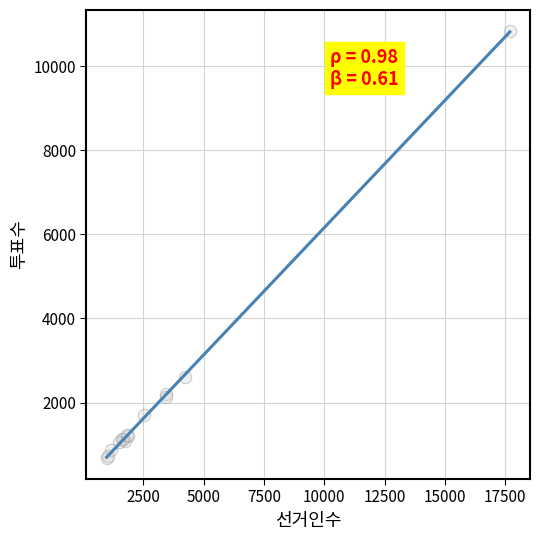

What Y value in the scatter plot is closest to 5758?

2613